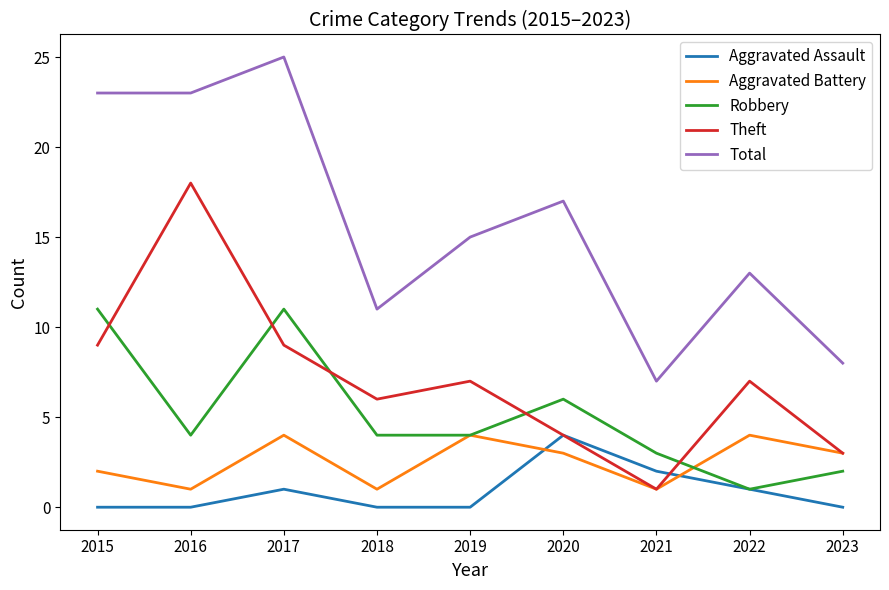

True or false: Aggravated Battery and Total intersect in this chart.

False